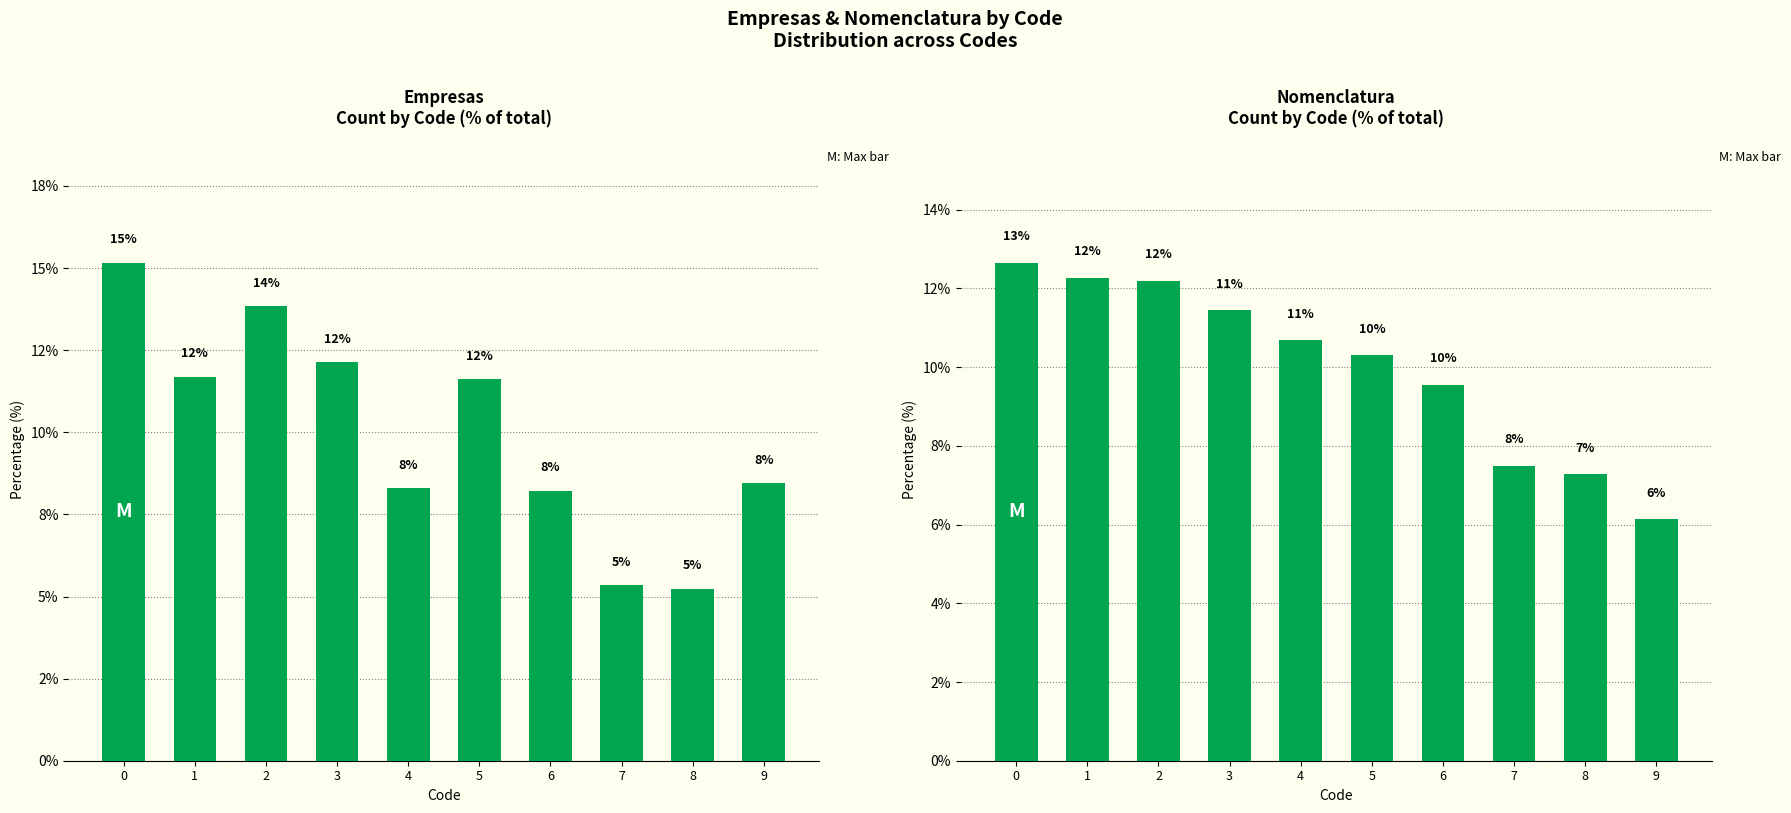

Reading left to right, extract all data points from this chart.

empresas (left): 15.2	11.7	13.8	12.1	8.3	11.6	8.2	5.3	5.2	8.4
nomenclatura (left): 12.7	12.3	12.2	11.4	10.7	10.3	9.5	7.5	7.3	6.1